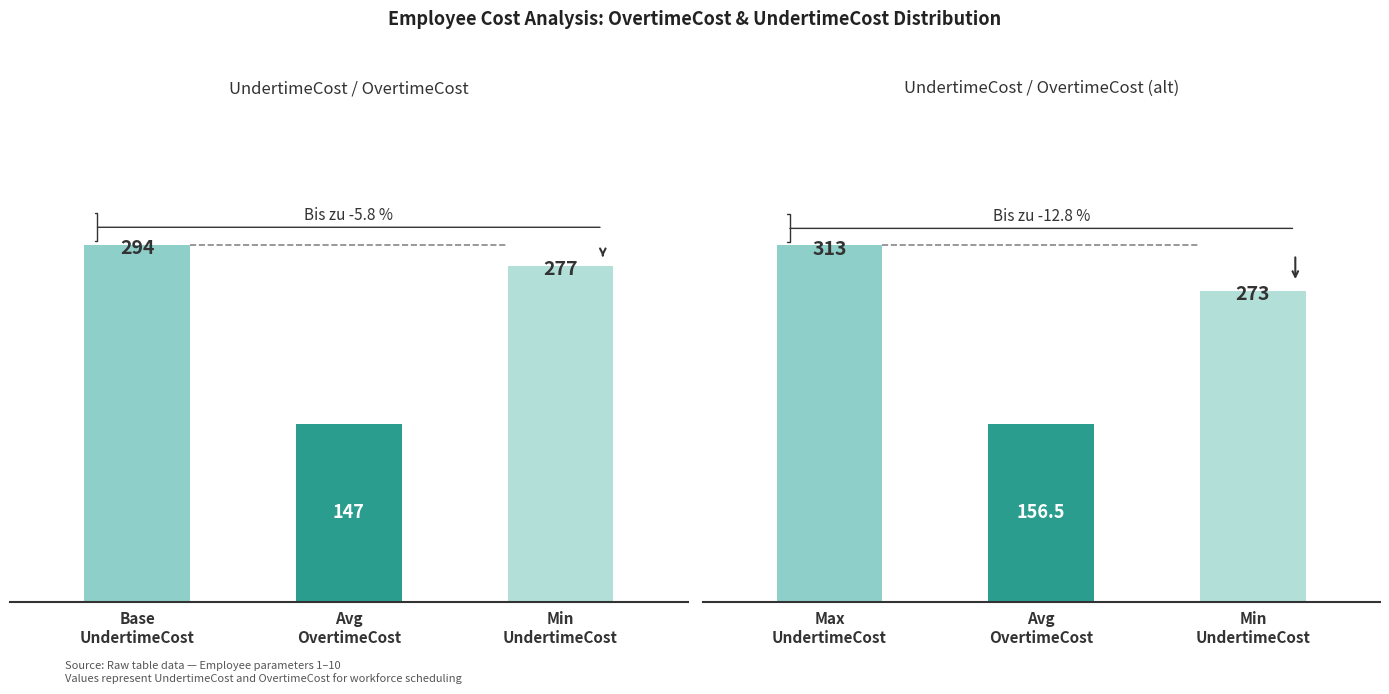

What is the lowest value of the UndertimeCost series?

273.0